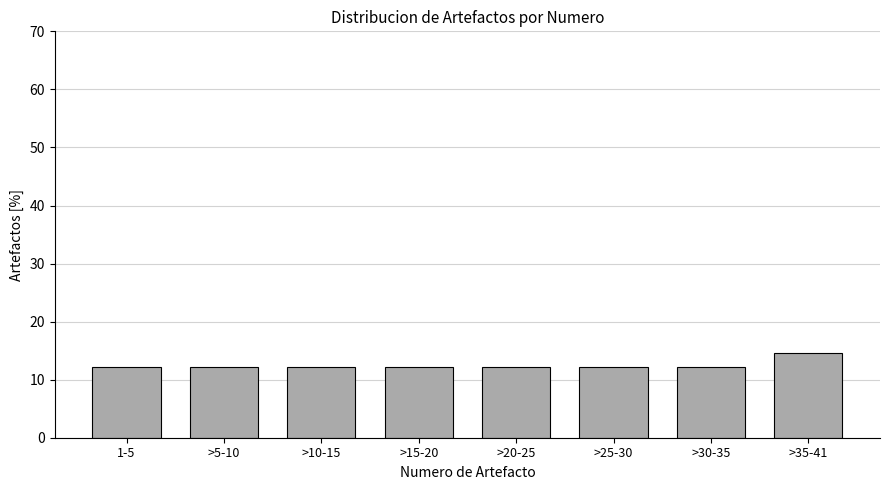

Reading right to left, extract all data points from this chart.

>35-41=14.6	>30-35=12.2	>25-30=12.2	>20-25=12.2	>15-20=12.2	>10-15=12.2	>5-10=12.2	1-5=12.2